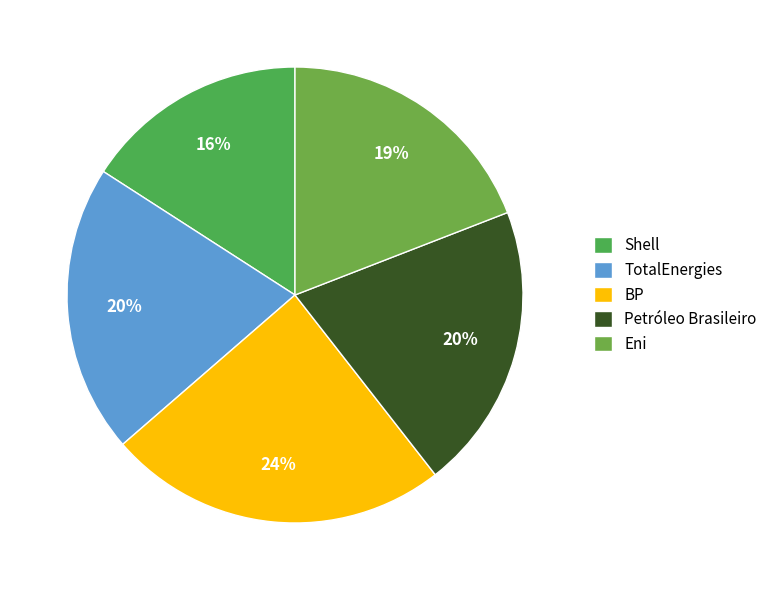

What is the smallest slice in the pie chart?

Shell